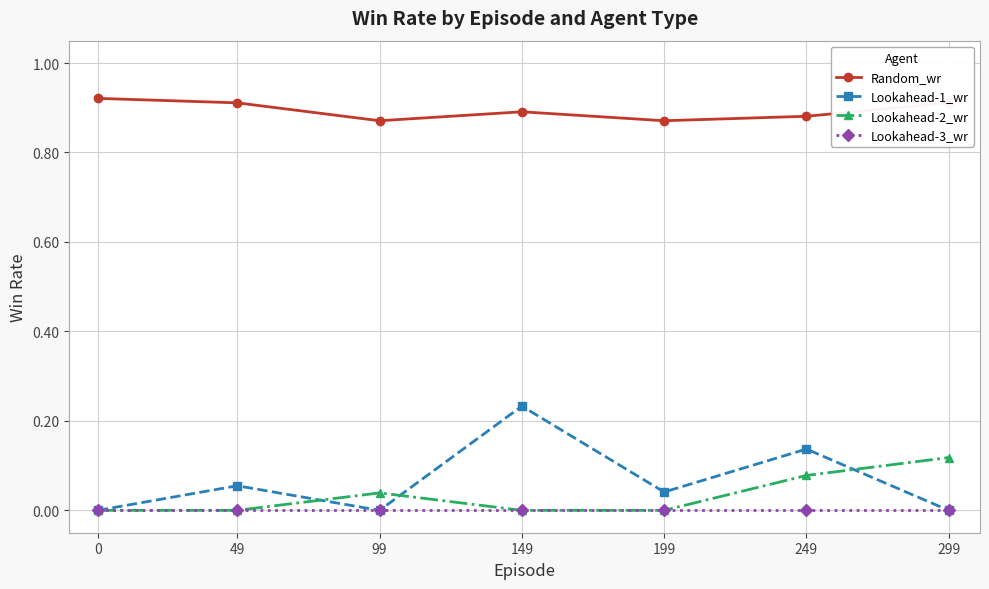

List the series in order of their peak value, highest first.

Random_wr, Lookahead-1_wr, Lookahead-2_wr, Lookahead-3_wr